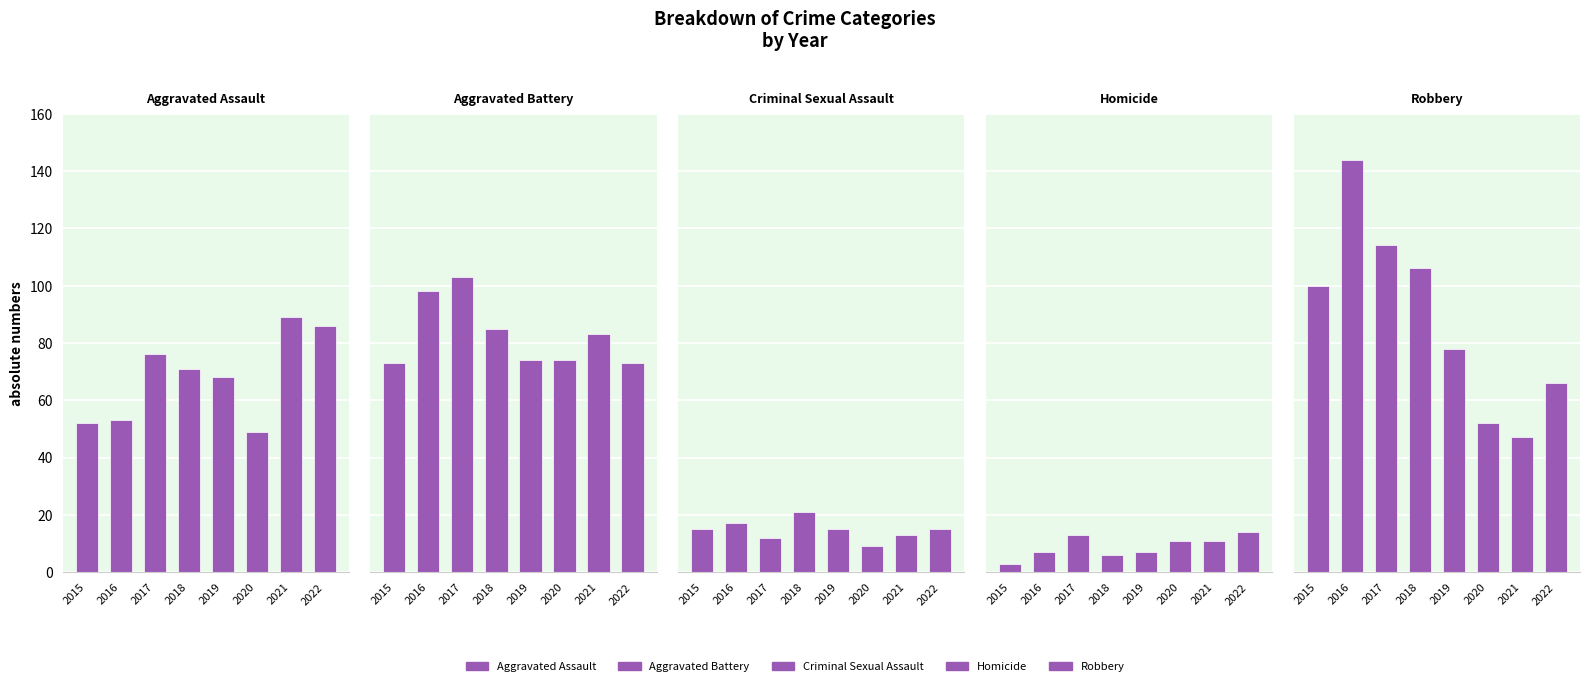

What is the difference between the Criminal Sexual Assault values at 2018 and 2020?

12